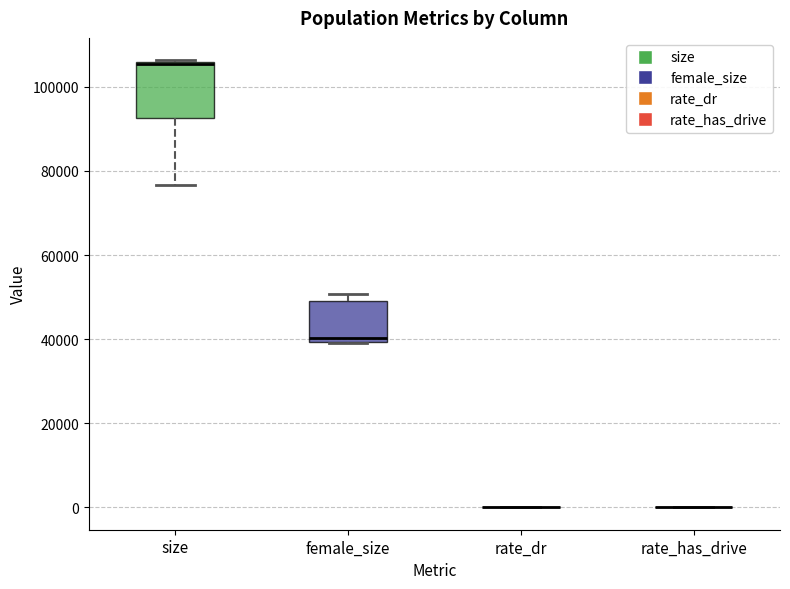

Reading left to right, read every box against the y-axis: the position of its median line, the range the box covers, and the ends of its whiskers. The values are not printed on the chart, so give them approximately, as read against the axis.

size: median 106000 (drawn on the box's upper edge), box 92000 to 106000, whiskers 76000 to 106000
female_size: median 40000 (just above the box's lower edge), box 40000 to 48000, whiskers 40000 to 50000
rate_dr: box collapsed to a line at 0, whiskers 0 to 0
rate_has_drive: box collapsed to a line at 0, whiskers 0 to 0